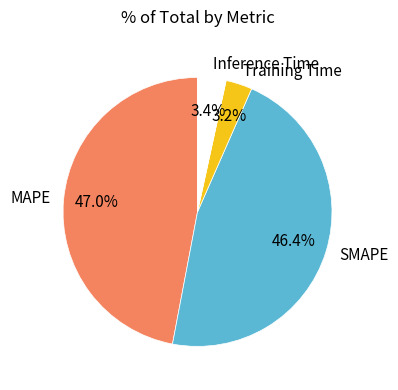

Is there a majority slice in this chart?

No